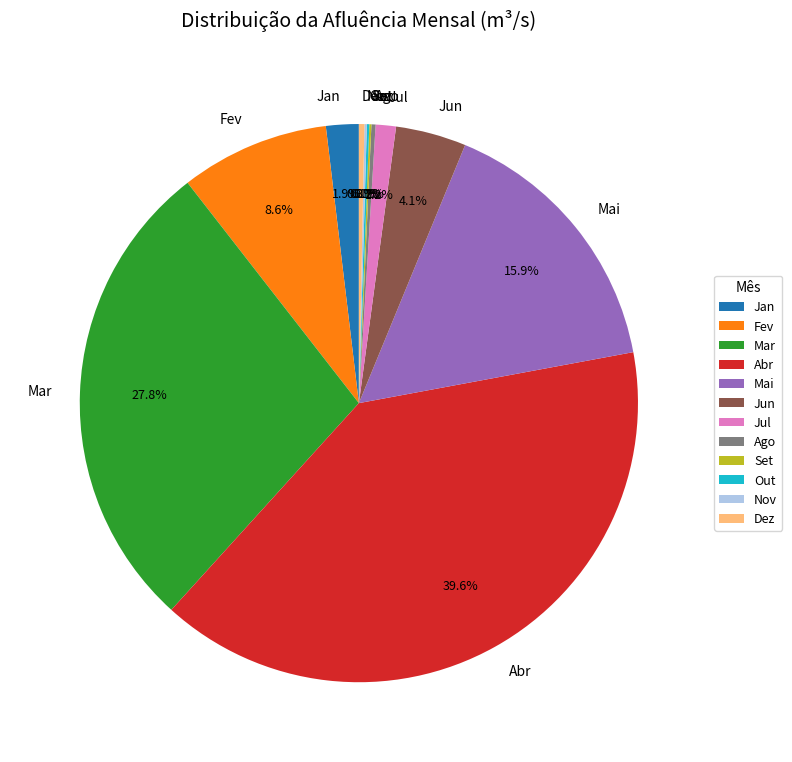

Is there a majority slice in this chart?

No